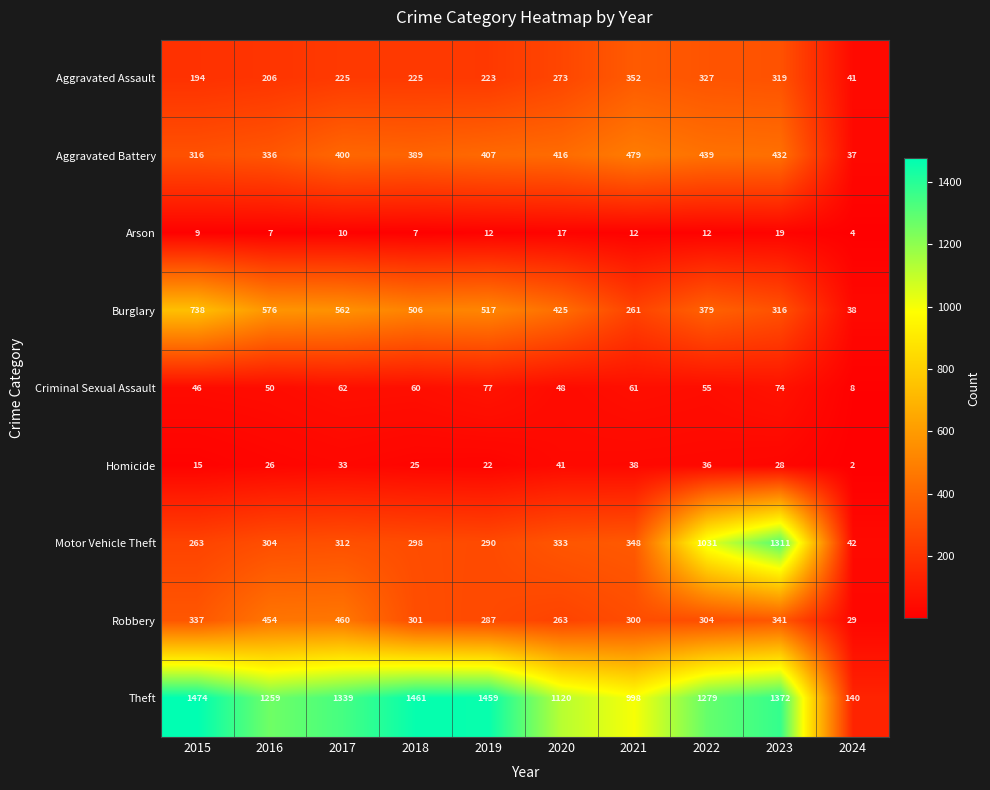

What is the difference between the highest and lowest values at 2021?

986